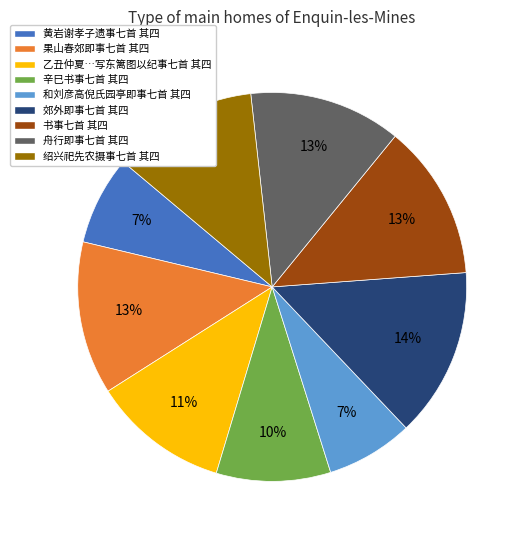

Which slice is the largest?

郊外即事七首 其四